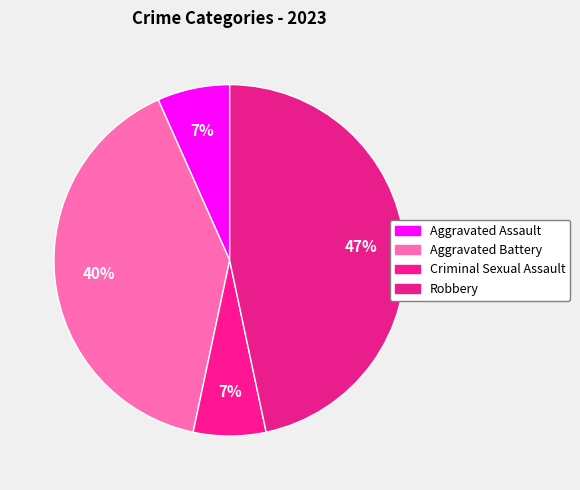

What is the ratio of the value at Criminal Sexual Assault to the value at Aggravated Assault?

1.0